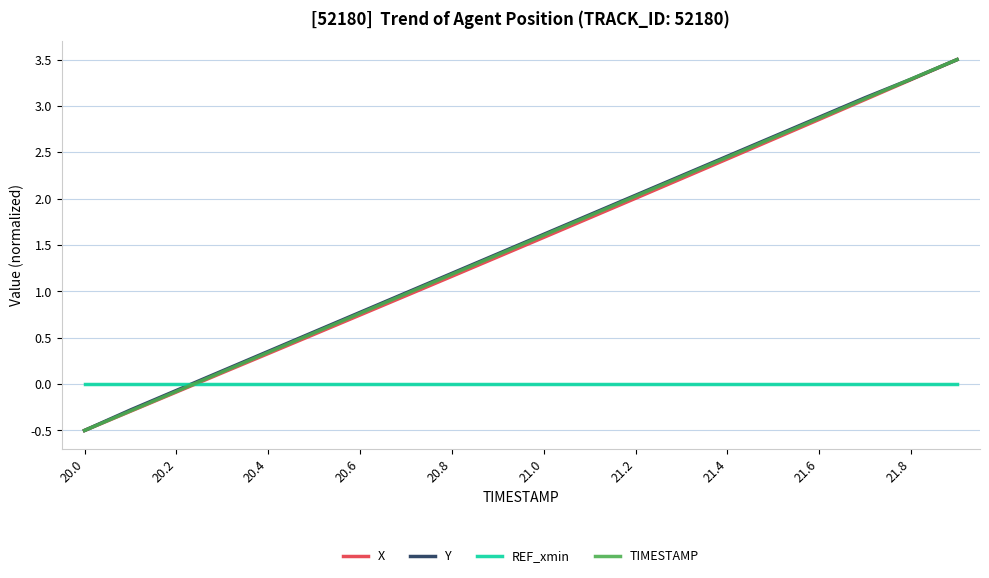

How many intersections are there between REF_xmin and X?

1